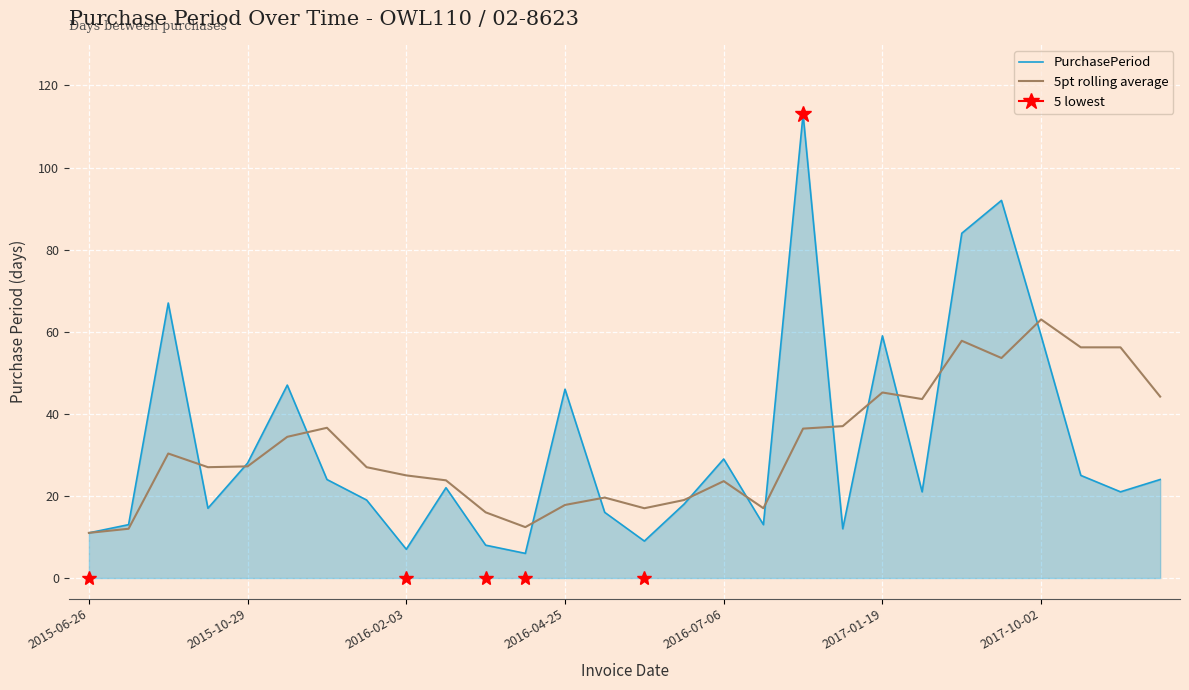

Is the value of PurchasePeriod at 2017-01-19 greater than the value of 5pt rolling average at 2016-07-06?

Yes